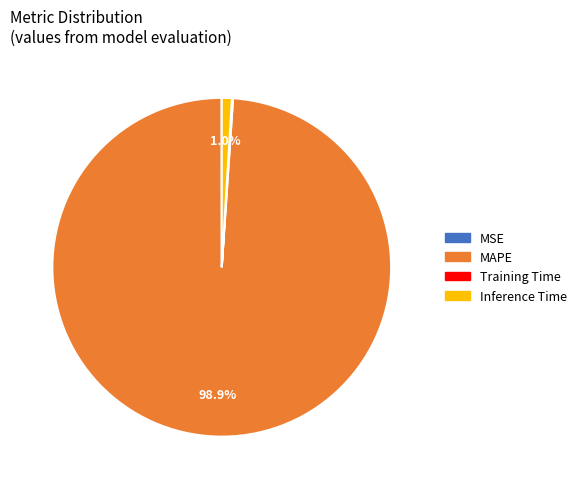

Is there a majority slice in this chart?

Yes